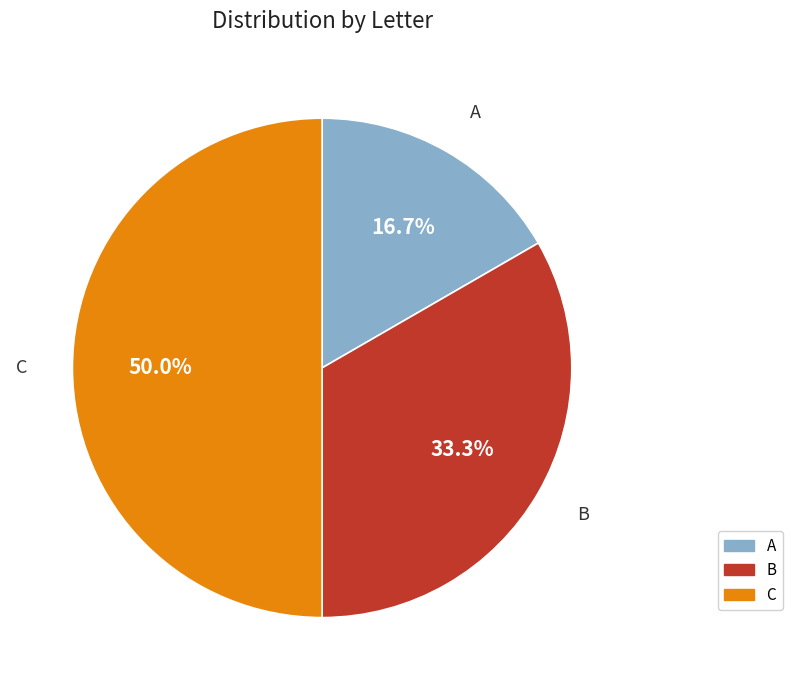

Is the sum of C and B greater than half?

Yes